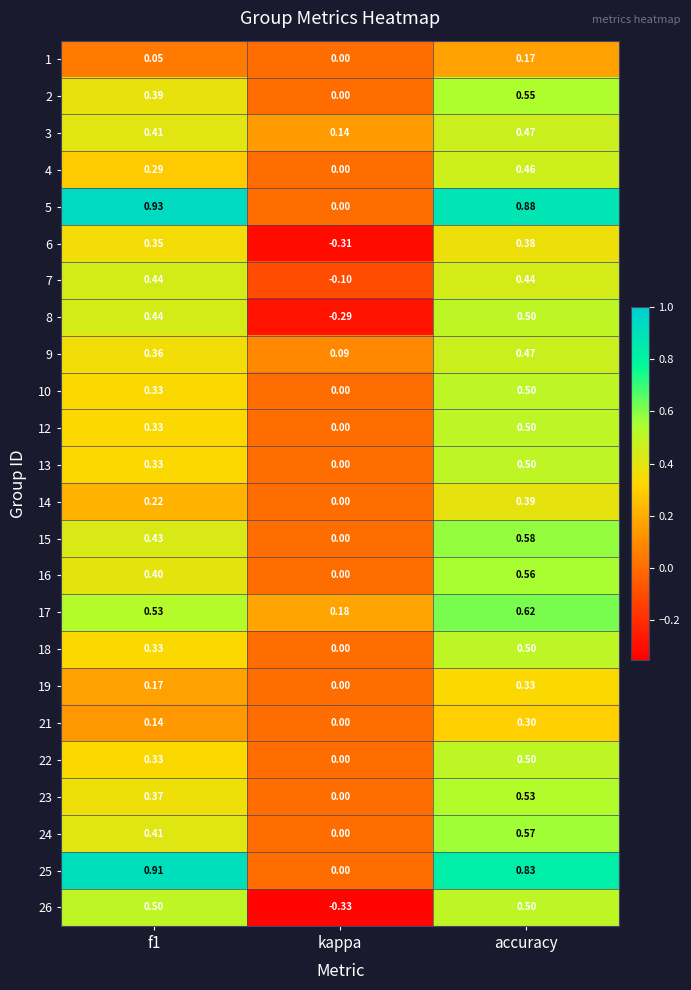

Between kappa and accuracy, which series saw the biggest shift?

5